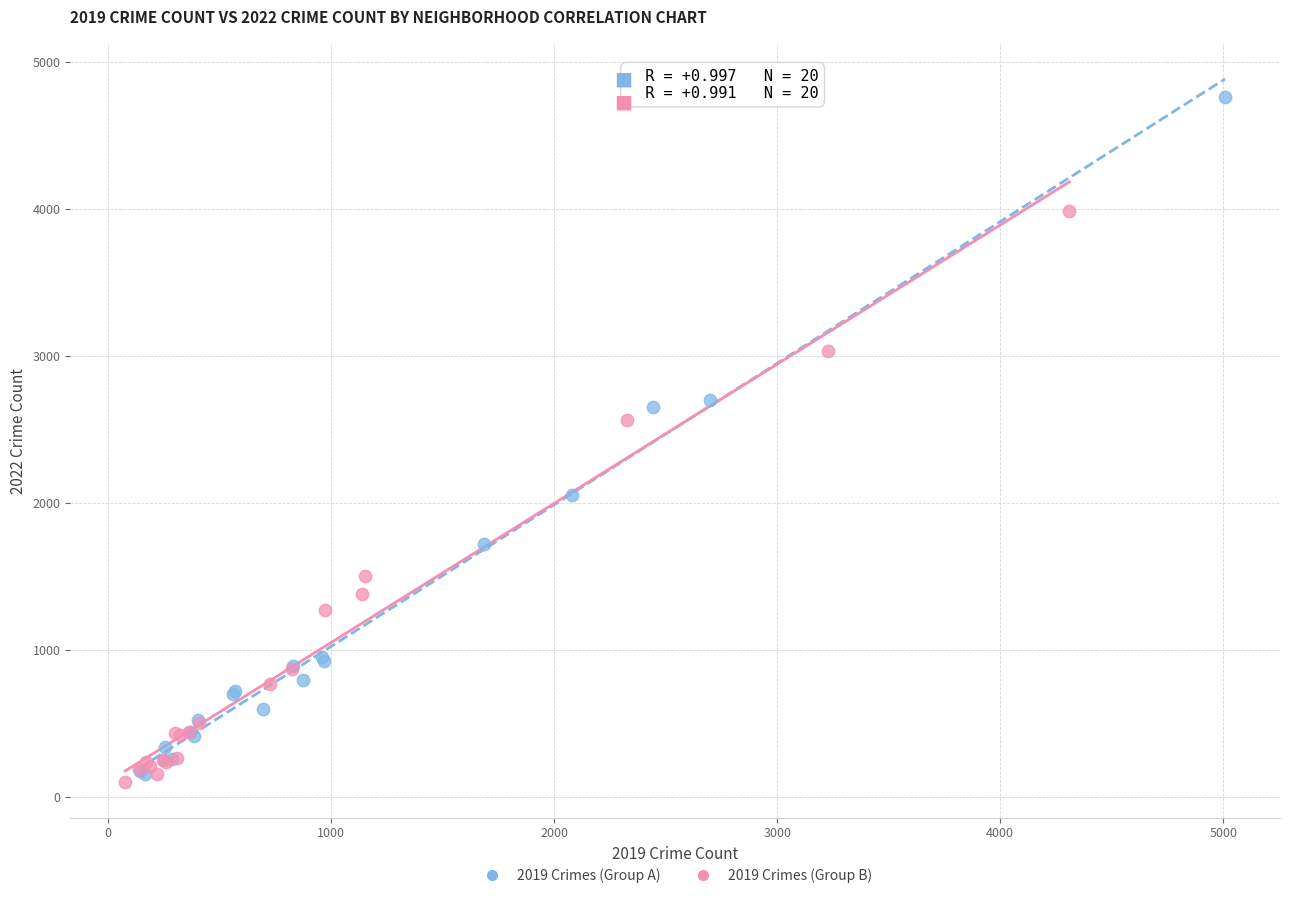

What are all the series names shown in the legend?

2019 Crimes (Group A), 2019 Crimes (Group B)